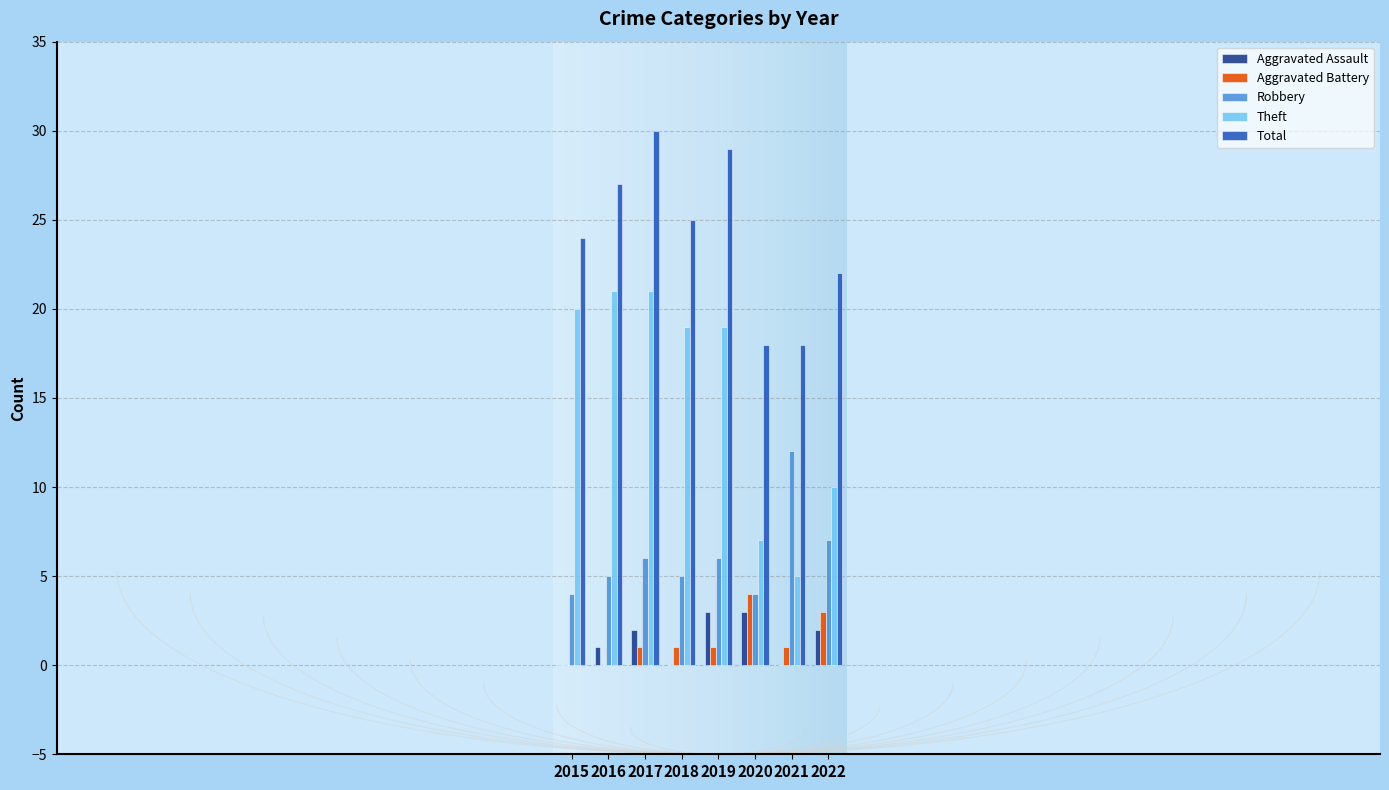

What is the difference between the second highest and minimum values in the Aggravated Battery series?

3